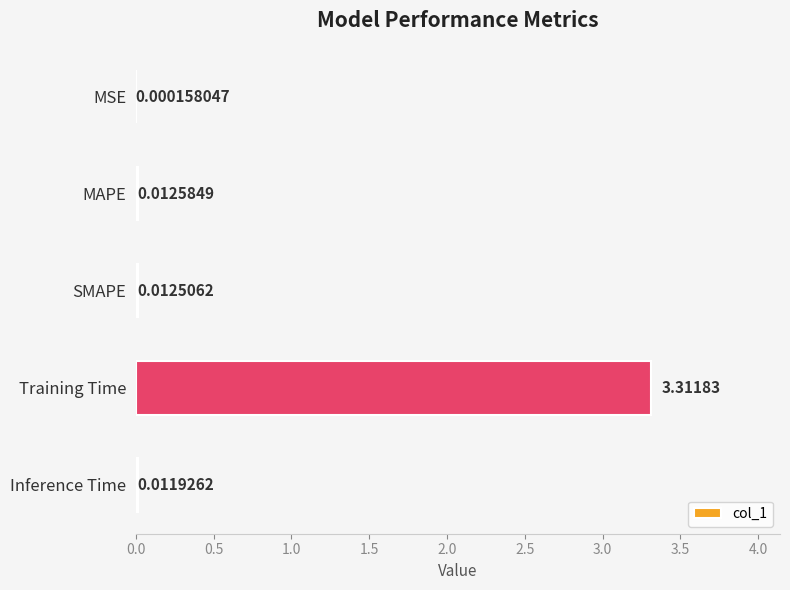

Where is the data nearest to the value 1?

MAPE